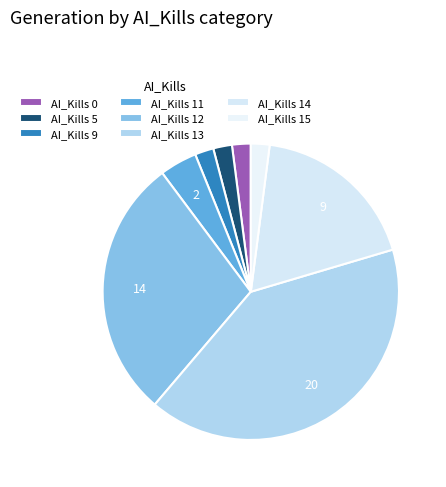

How many slices are in this pie chart?

8